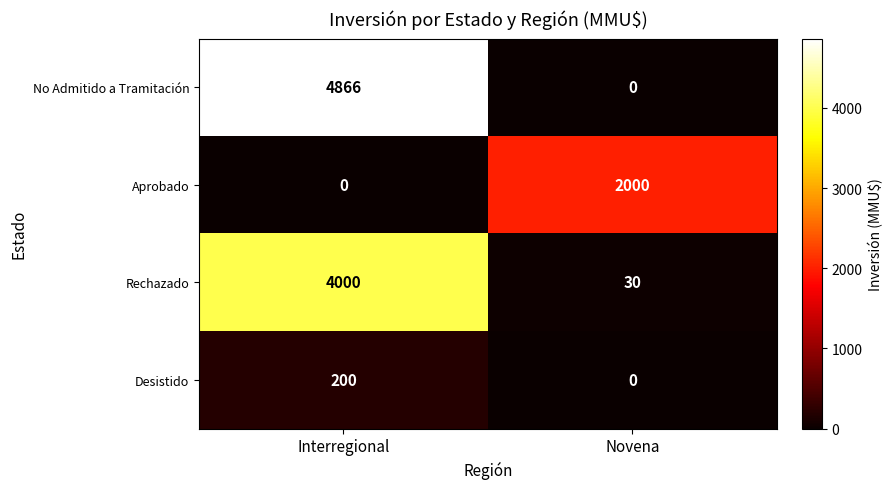

What is the difference between the maximum and minimum values in the Rechazado series?

3970